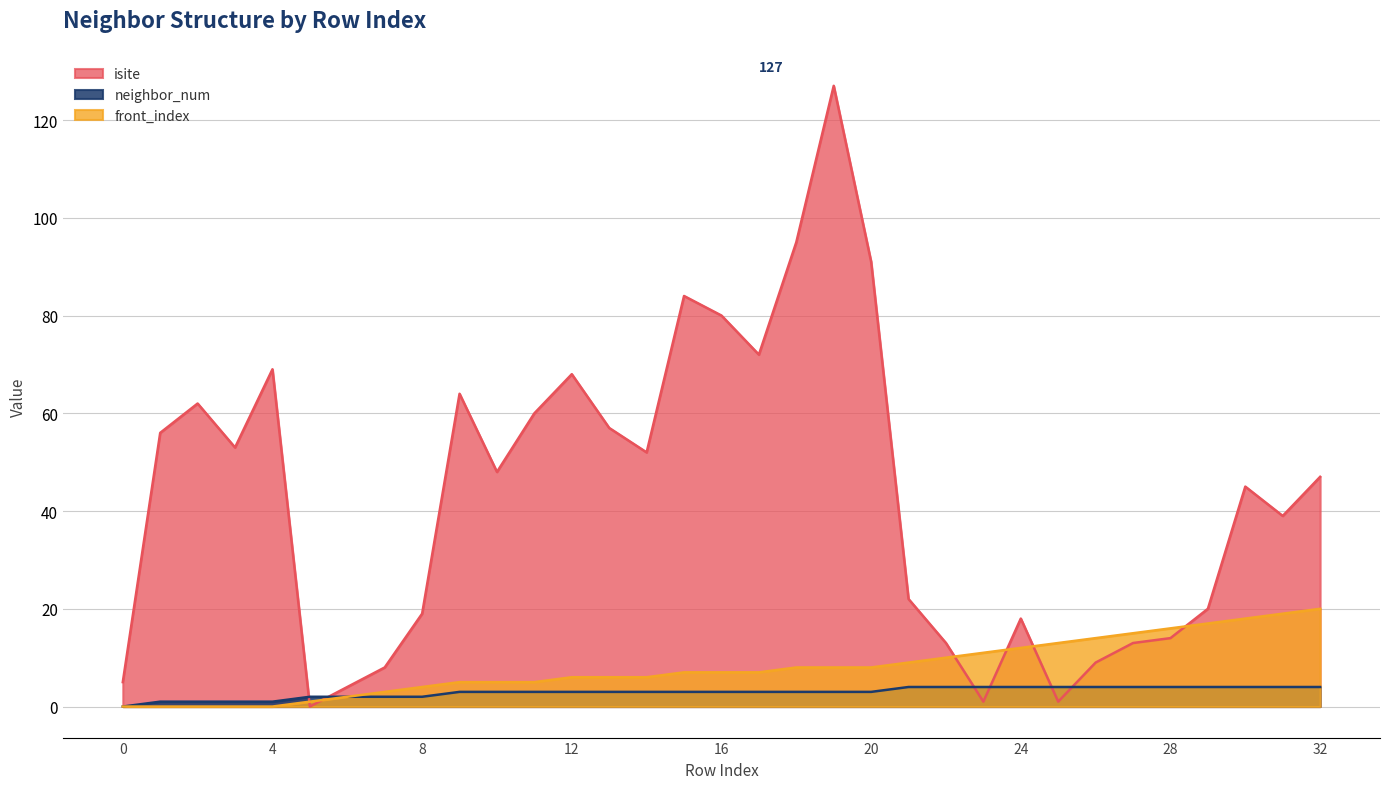

What is the approximate value of neighbor_num at 22?

4